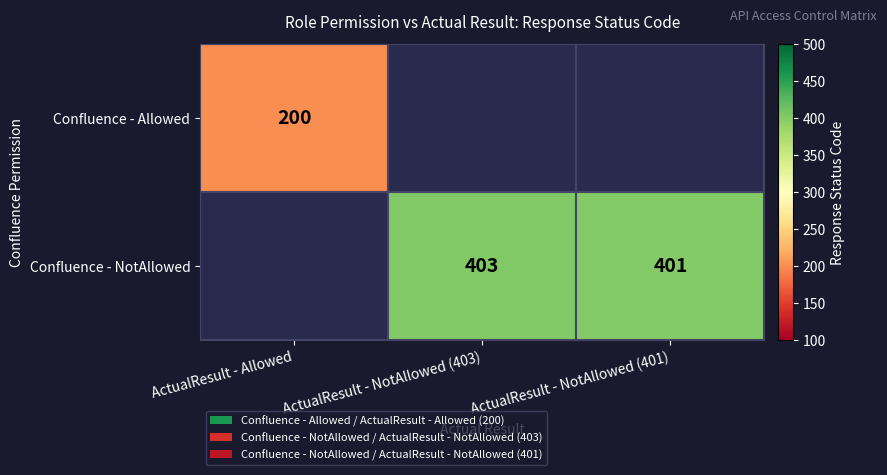

The Confluence - NotAllowed series shows 522 at ActualResult - NotAllowed (401). True or false?

False